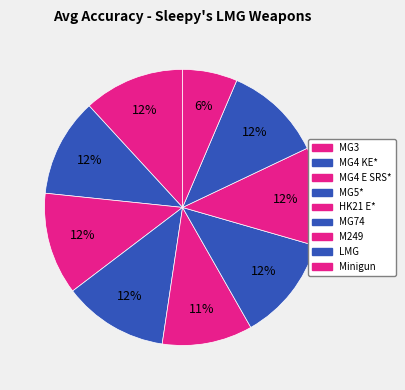

To the nearest percent, what percentage of the pie is MG74?

12%